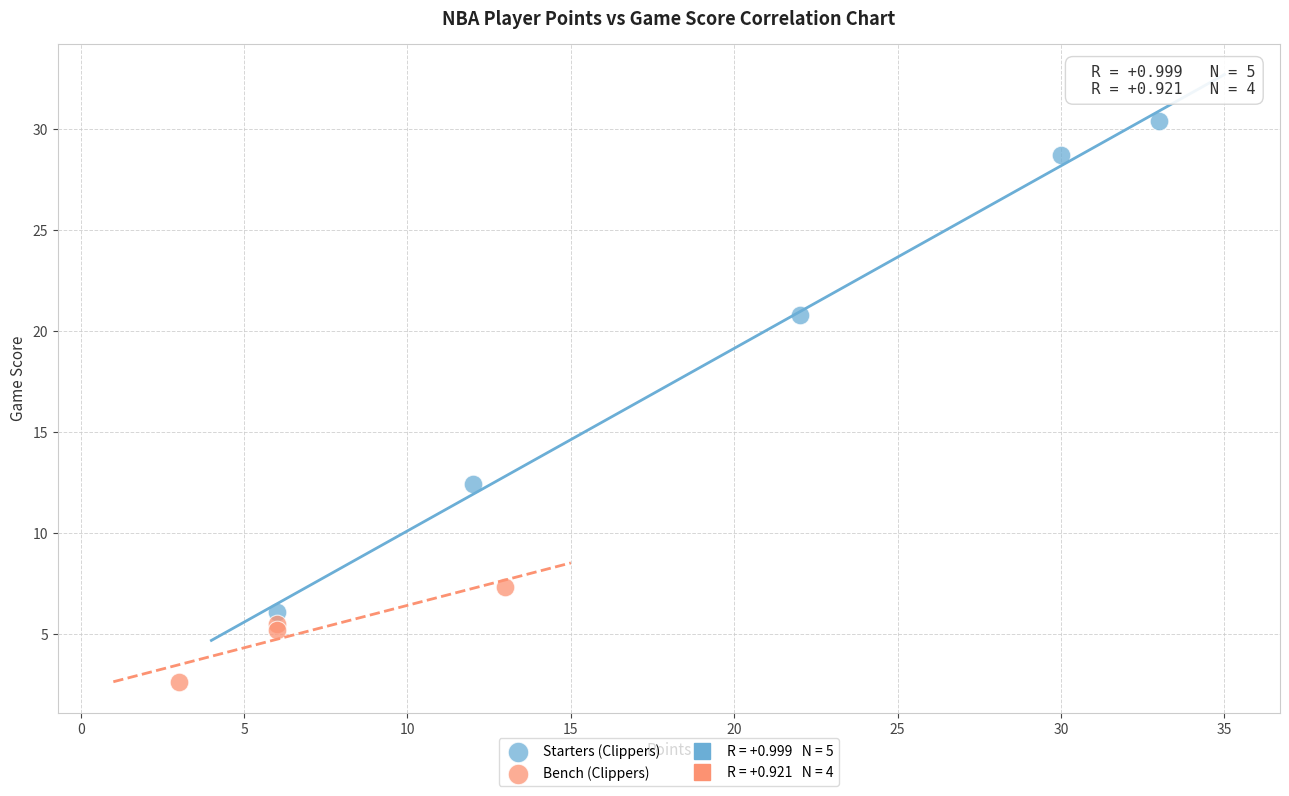

Which series contains the lowest Y value?

Bench (Clippers)